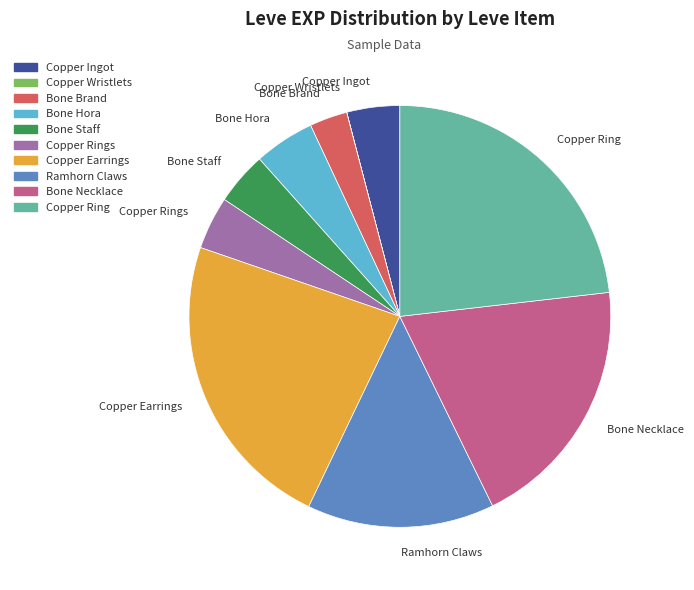

The Copper Ring slice represents 12% of the pie. True or false?

False